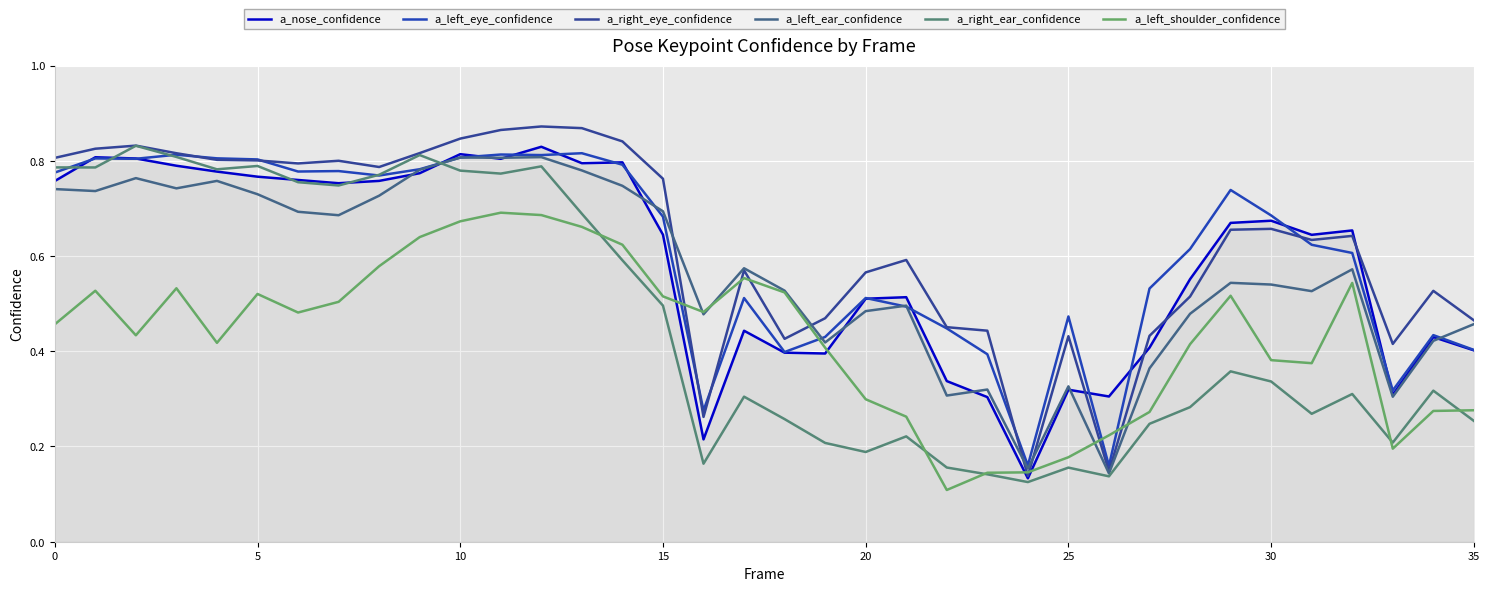

Does the chart display data point markers on the line(s)?

No